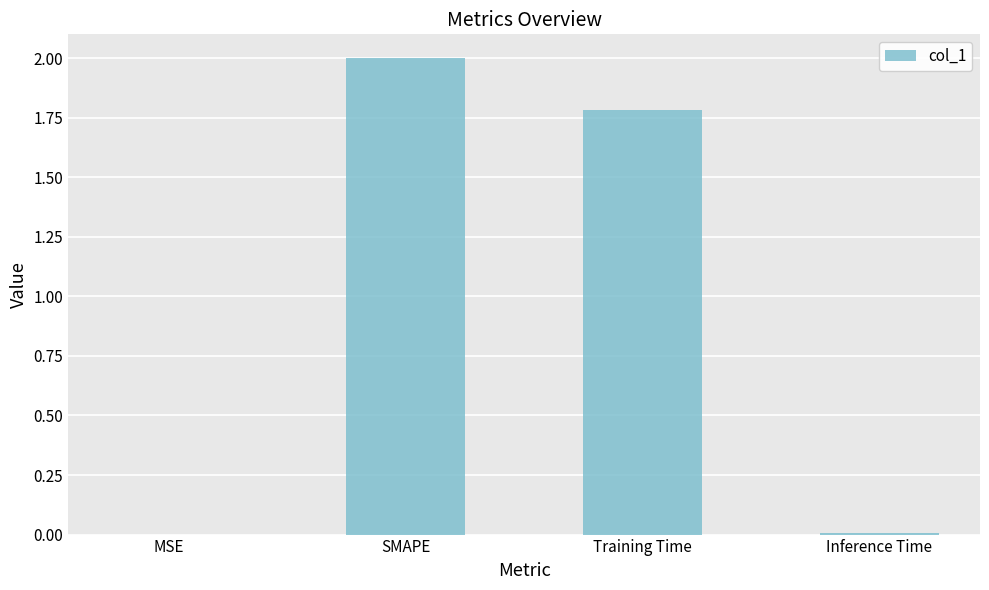

Between Training Time and MSE, which is larger?

Training Time